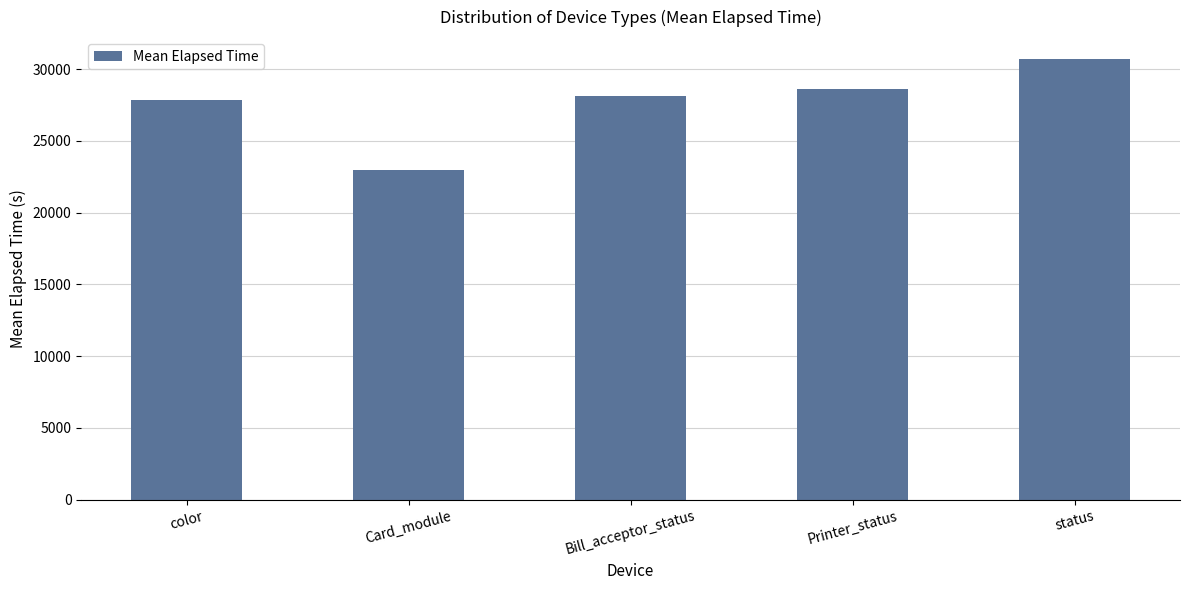

What is the value of the 5th bar from the left?

30697.0